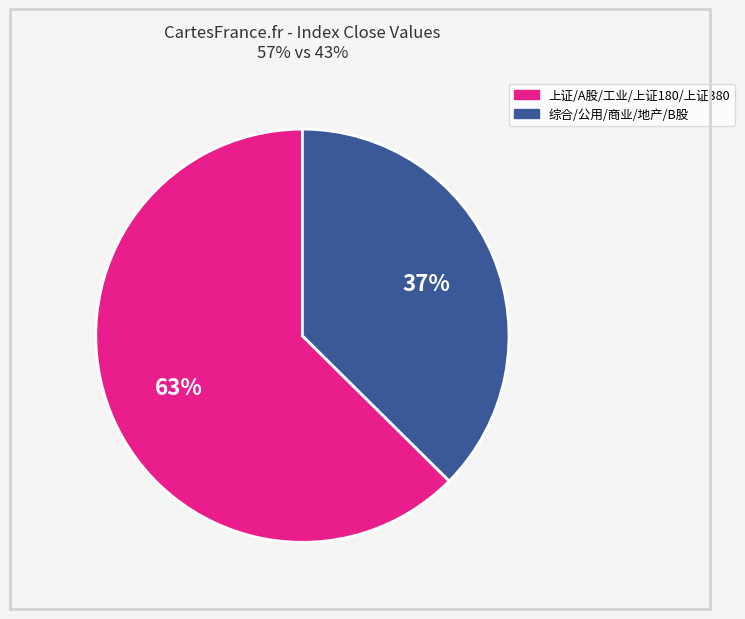

To the nearest percent, what is the average slice percentage?

50%